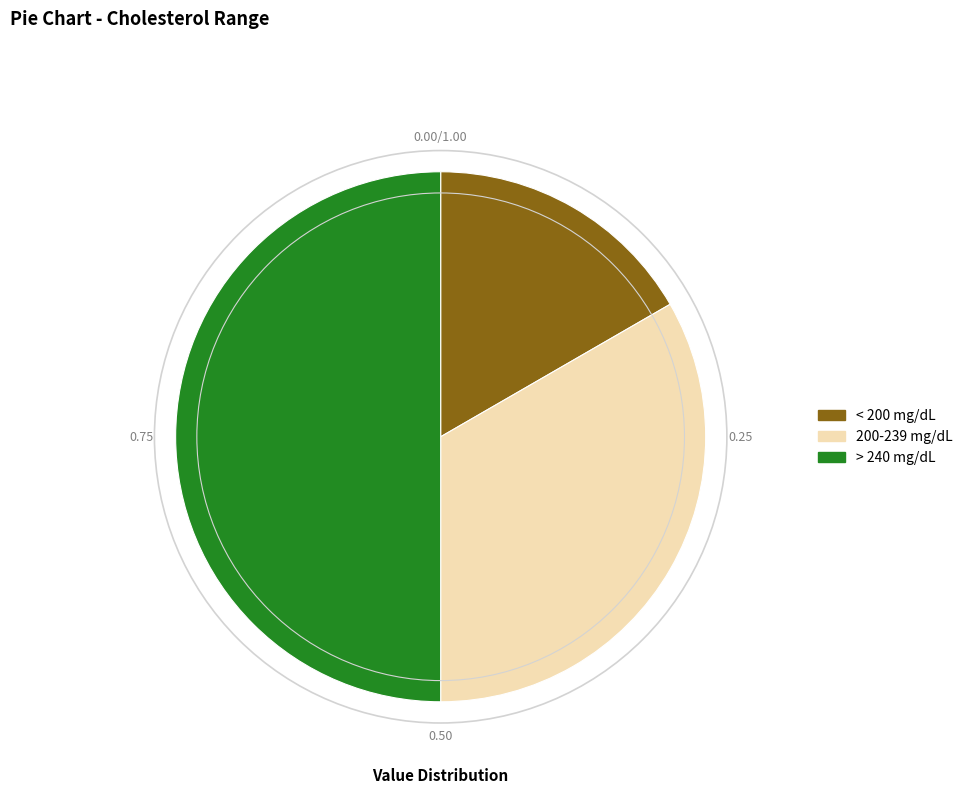

Which category has the smallest portion of the pie?

< 200 mg/dL